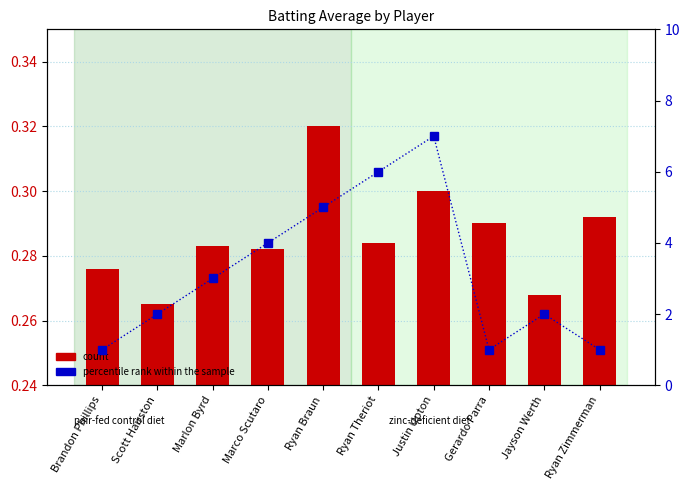

List the series in order of their overall mean, lowest first.

count, percentile rank within the sample